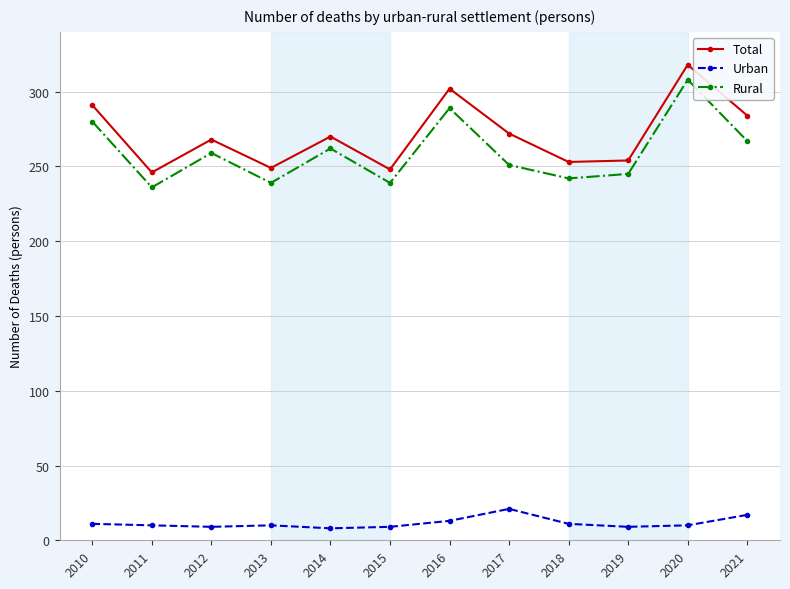

Which series changed the most between 2018 and 2020?

Rural